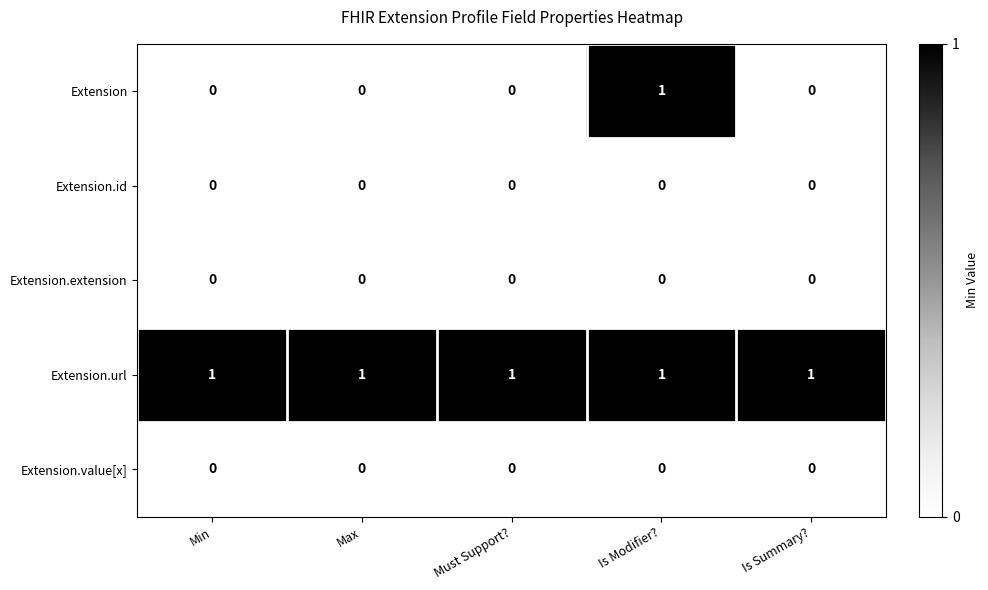

The Extension.value[x] series shows 0 at Max. True or false?

True